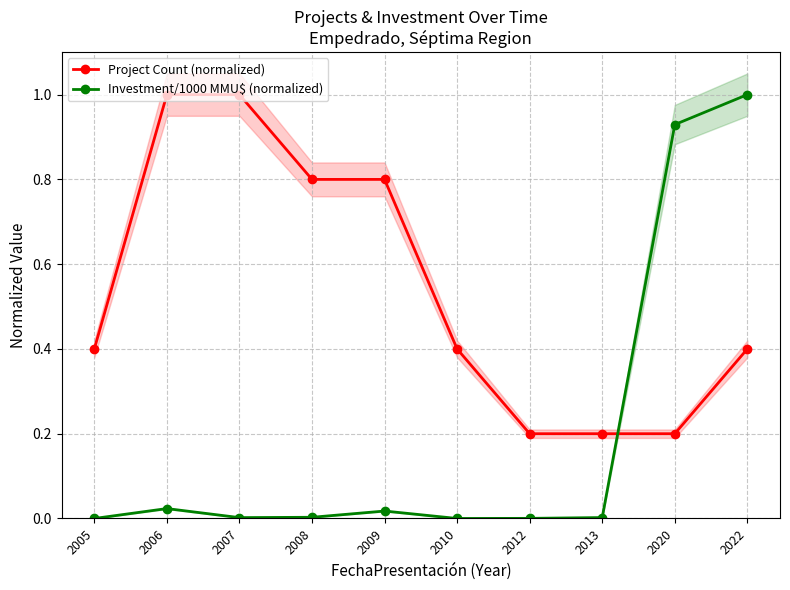

True or false: Project Count (normalized) has more than 1 points higher than both neighbors.

False